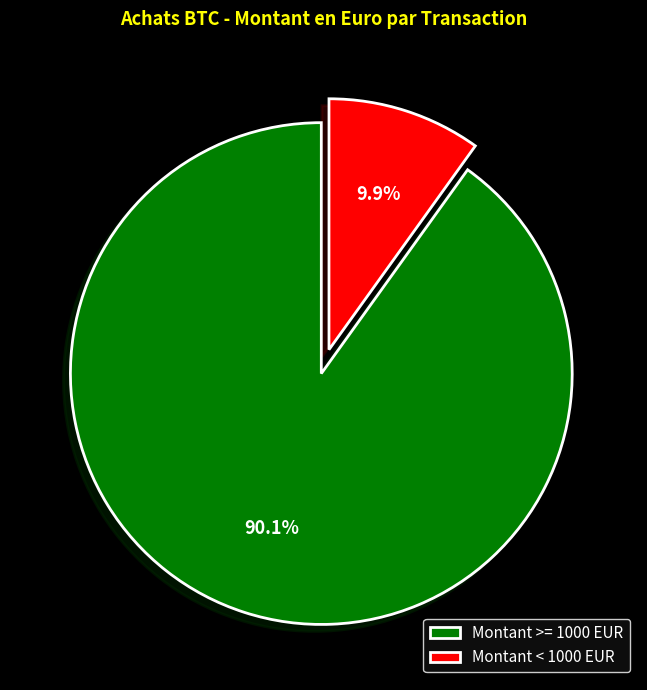

Rank the categories by value from highest to lowest.

Montant >= 1000 EUR, Montant < 1000 EUR